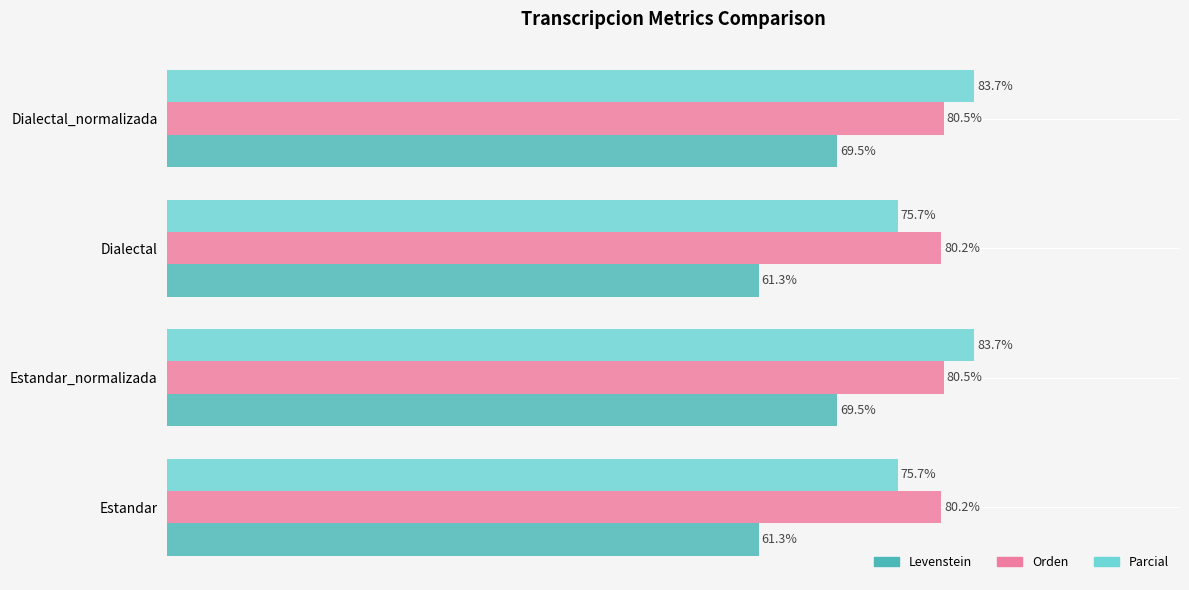

Which series has the largest total across all categories?

Orden